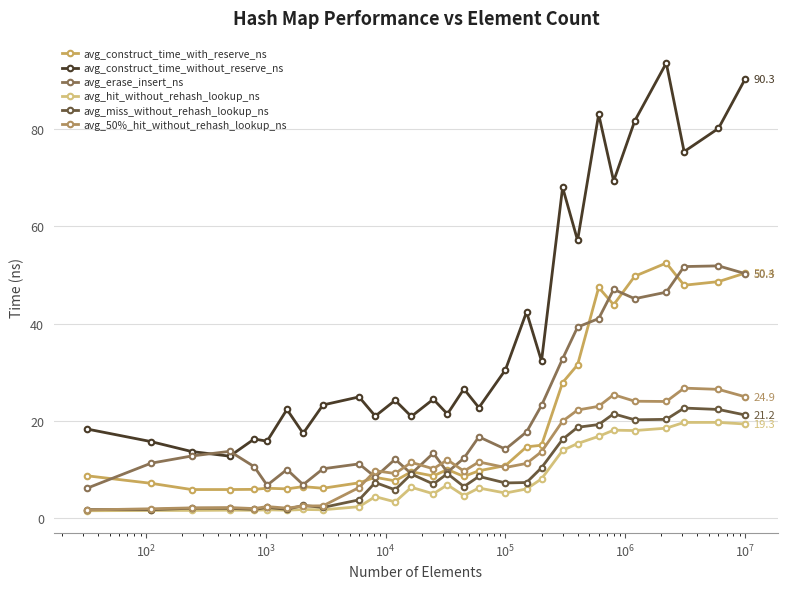

What are all the series names shown in the legend?

avg_construct_time_with_reserve_ns, avg_construct_time_without_reserve_ns, avg_erase_insert_ns, avg_hit_without_rehash_lookup_ns, avg_miss_without_rehash_lookup_ns, avg_50%_hit_without_rehash_lookup_ns